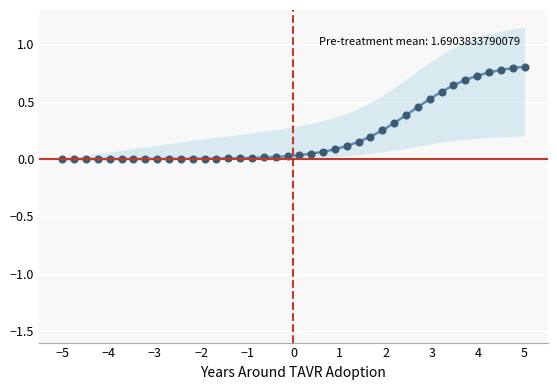

True or false: the data has more than 0 interior local peaks.

False